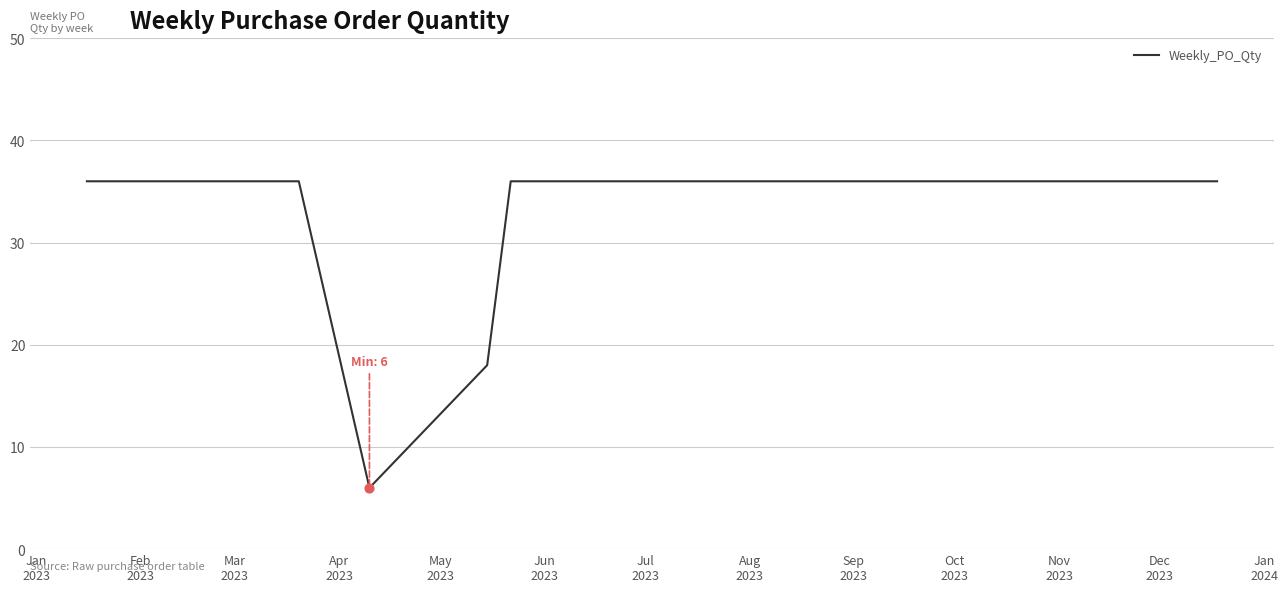

What is the greatest value displayed?

36